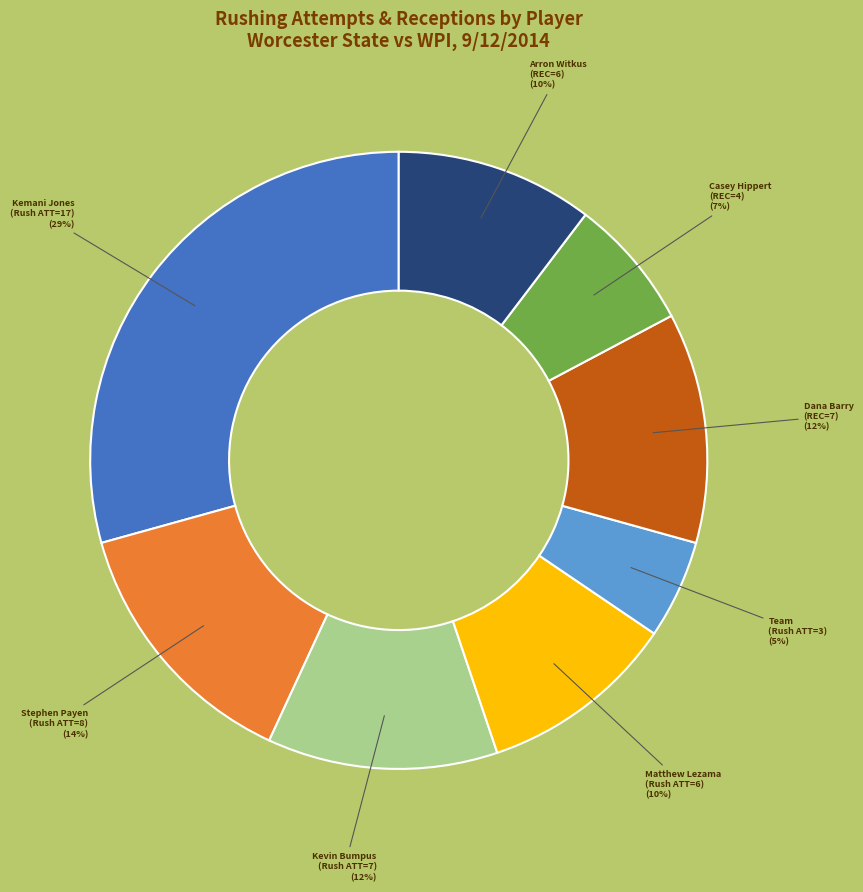

To the nearest percent, what is the average slice percentage?

12%